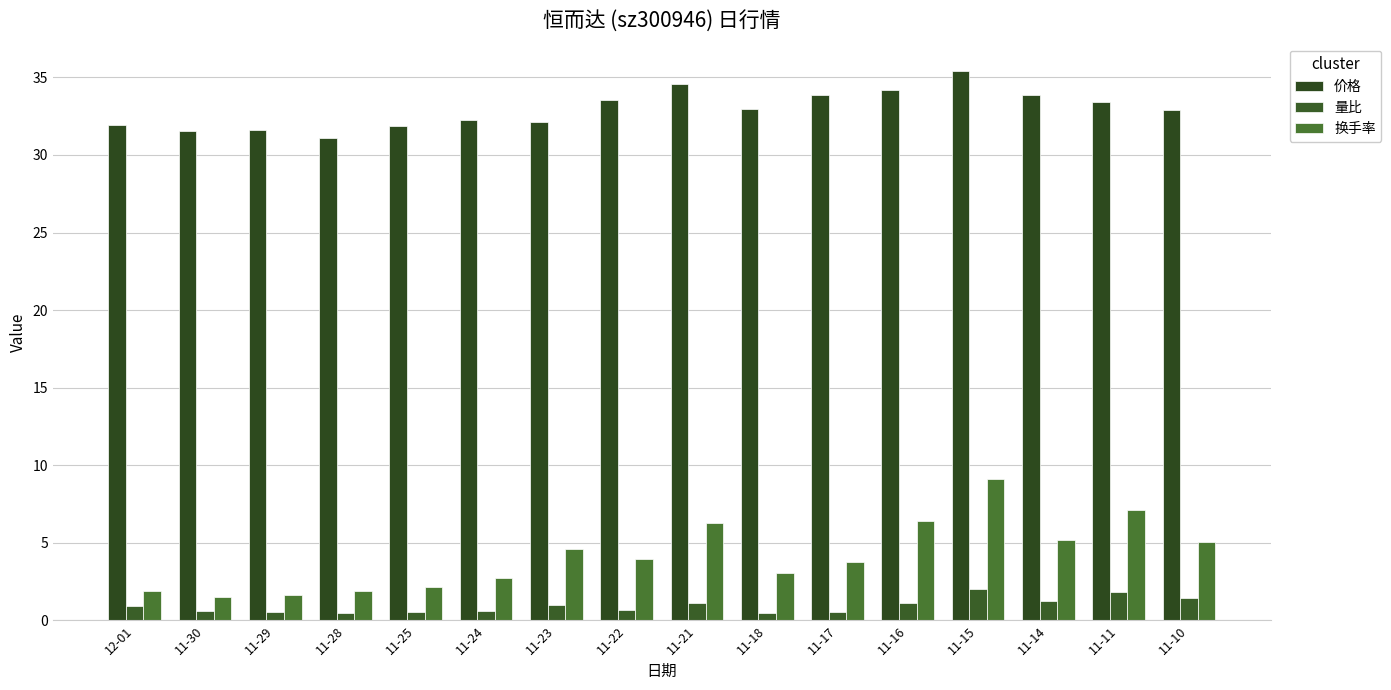

What is the sum of the 价格 values at 11-14 and 11-10?

66.7